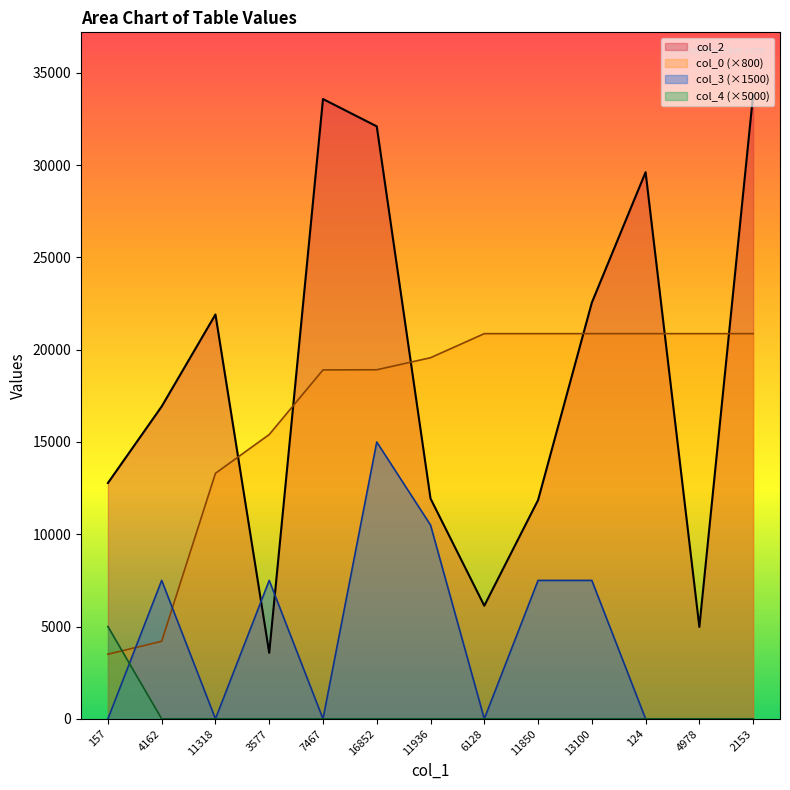

What is the label of the 12th point from the right?

4162